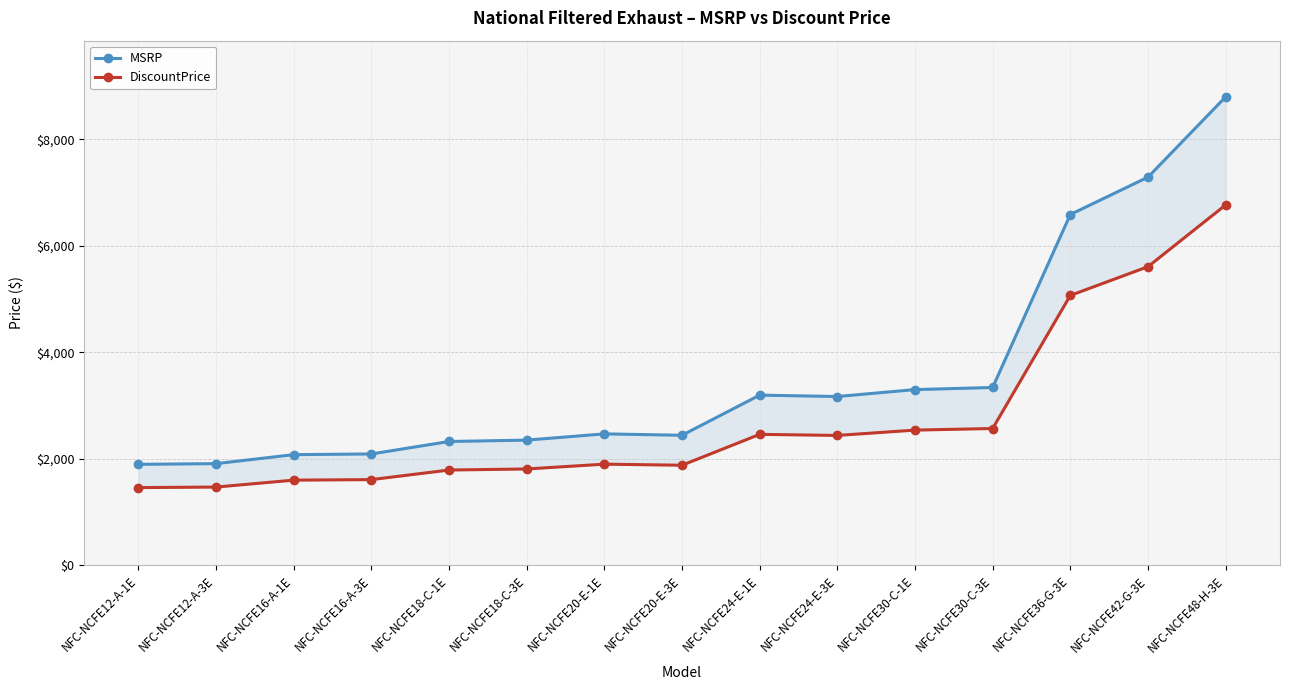

What position from the right is NFC-NCFE24-E-1E?

7